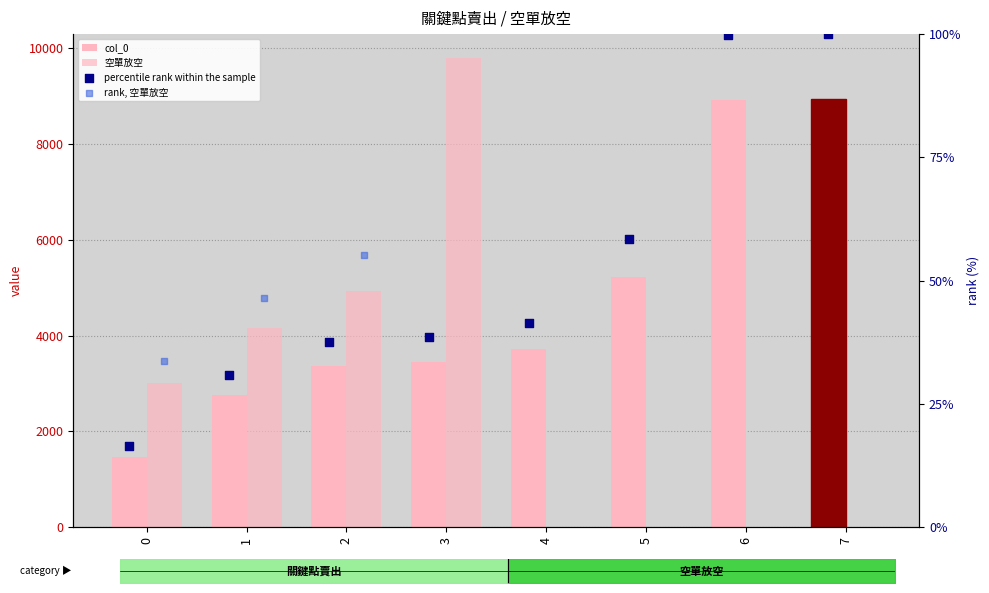

Which series has the largest total across all categories?

col_0